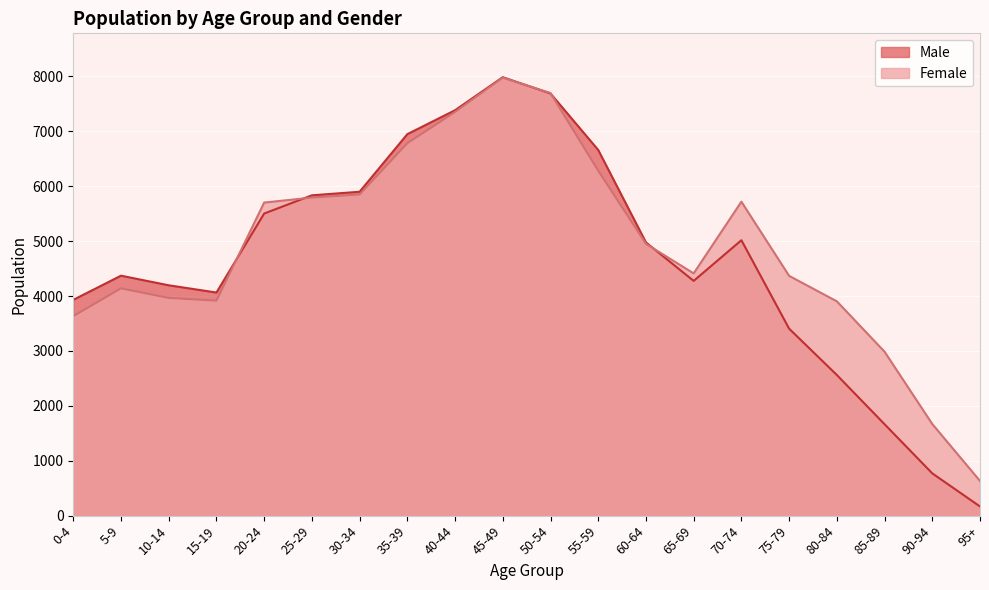

How many interior local valleys does the Female series have?

2